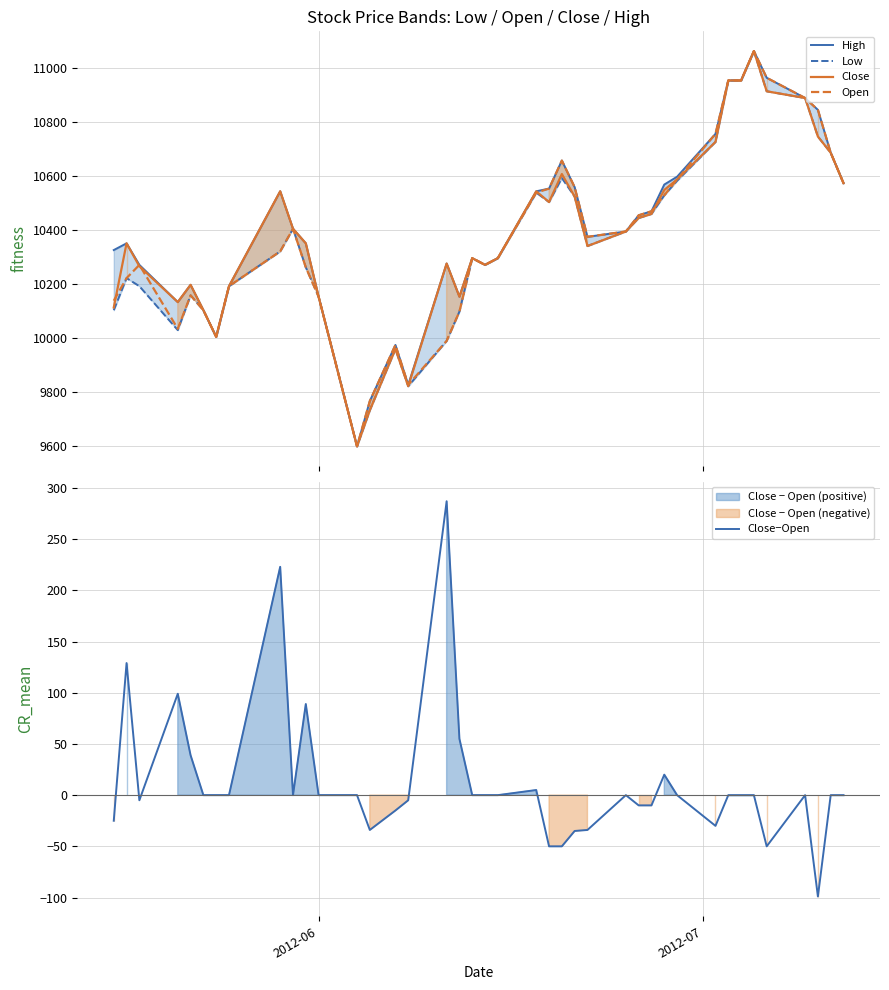

How many series are shown in this chart?

5